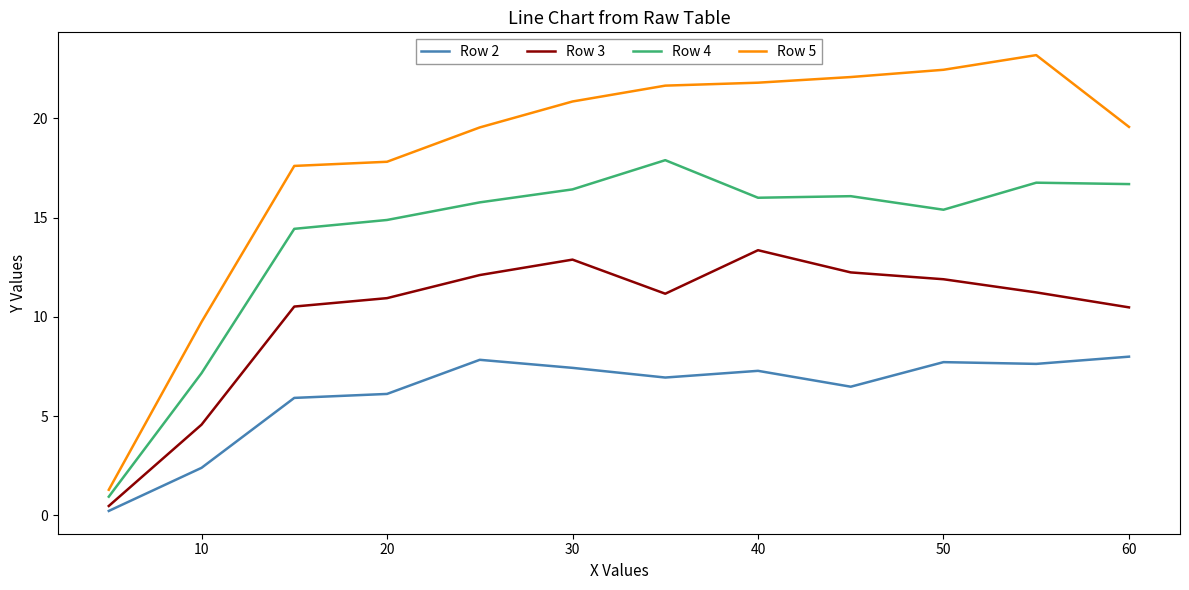

True or false: Row 5 and Row 2 intersect in this chart.

False